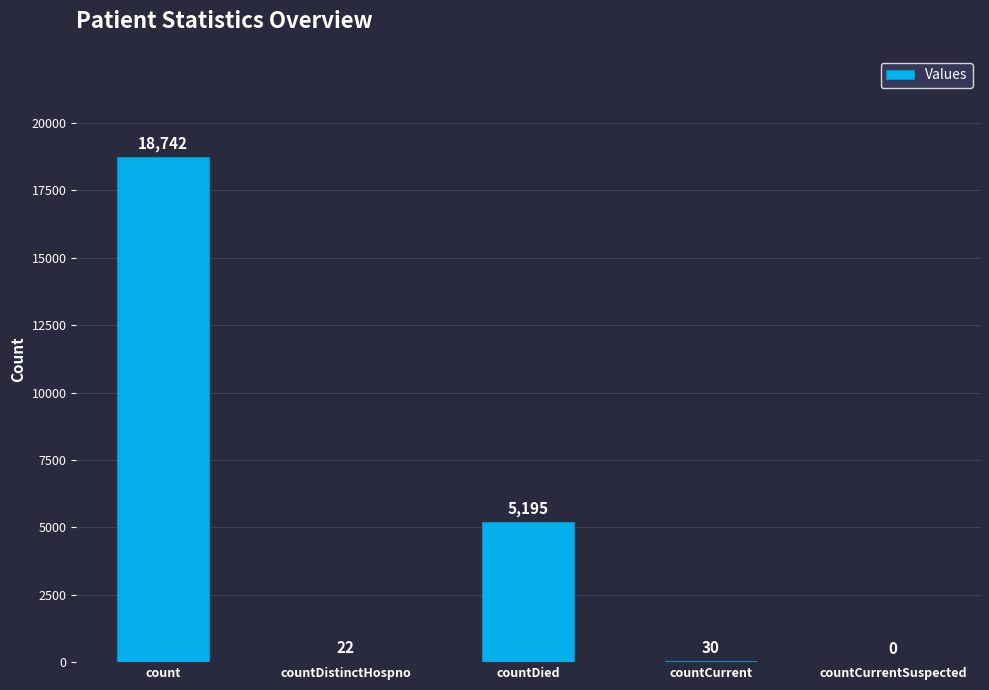

Reading left to right, what are all the values shown in this chart?

count=18742	countDistinctHospno=22	countDied=5195	countCurrent=30	countCurrentSuspected=0